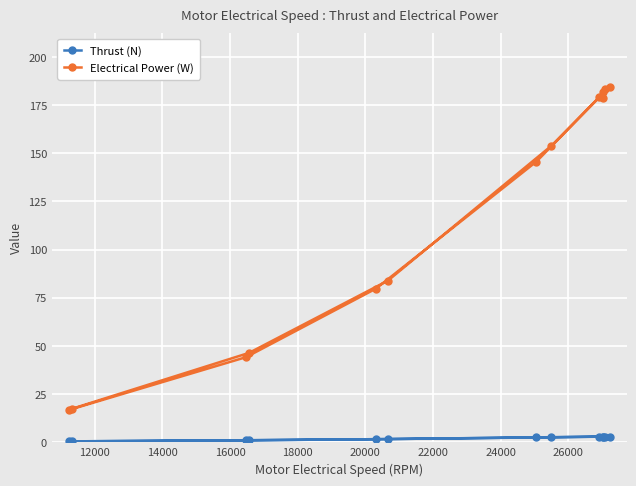

List the series in order of their overall mean, highest first.

Electrical Power (W), Thrust (N)